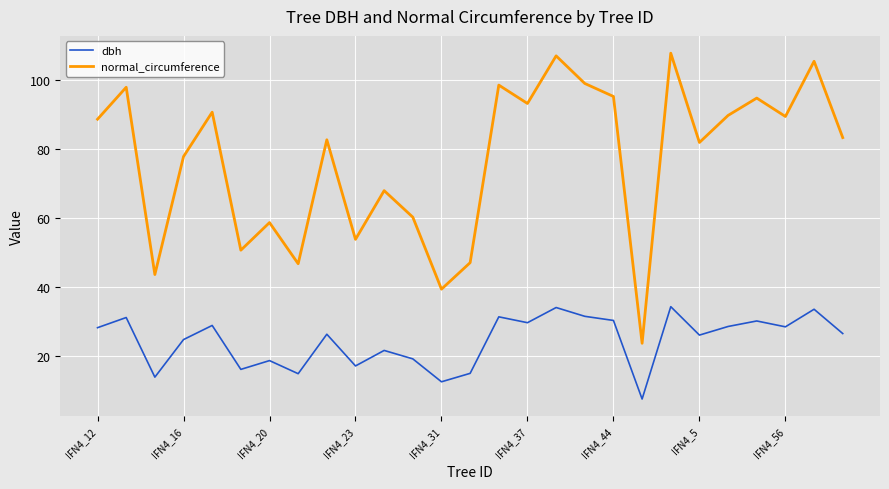

Which series has the widest spread of values?

normal_circumference